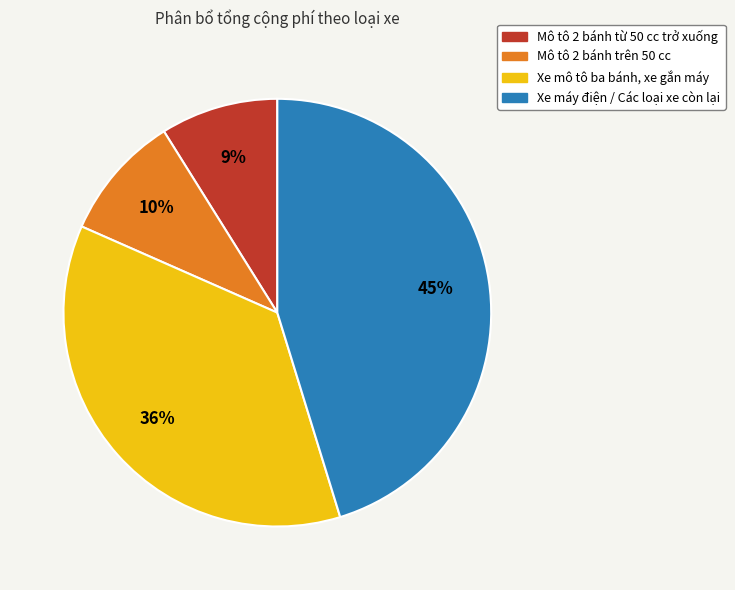

Is there a majority slice in this chart?

No